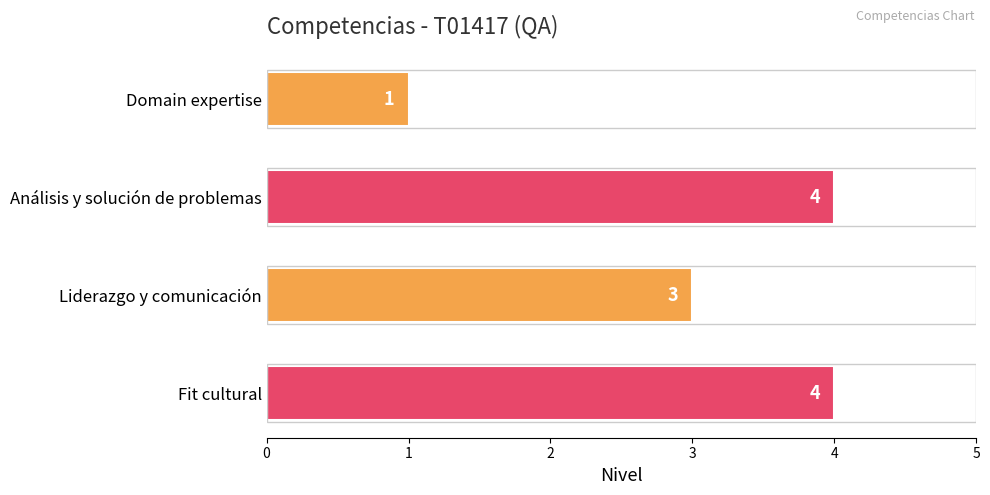

What is the average value?

3